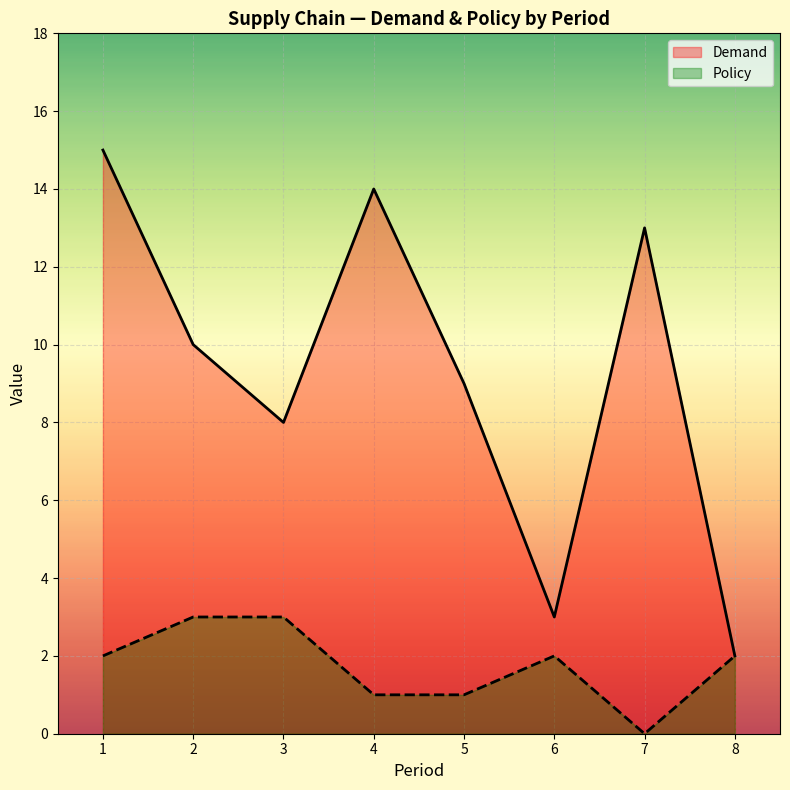

True or false: Policy has a value of 2 at 6.

True